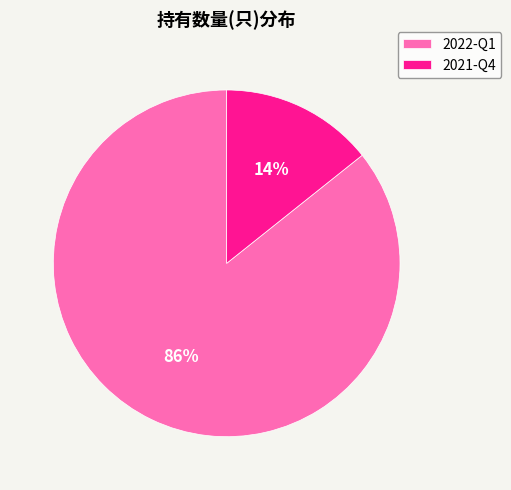

Is it true that 2021-Q4 is 14% of the pie?

True